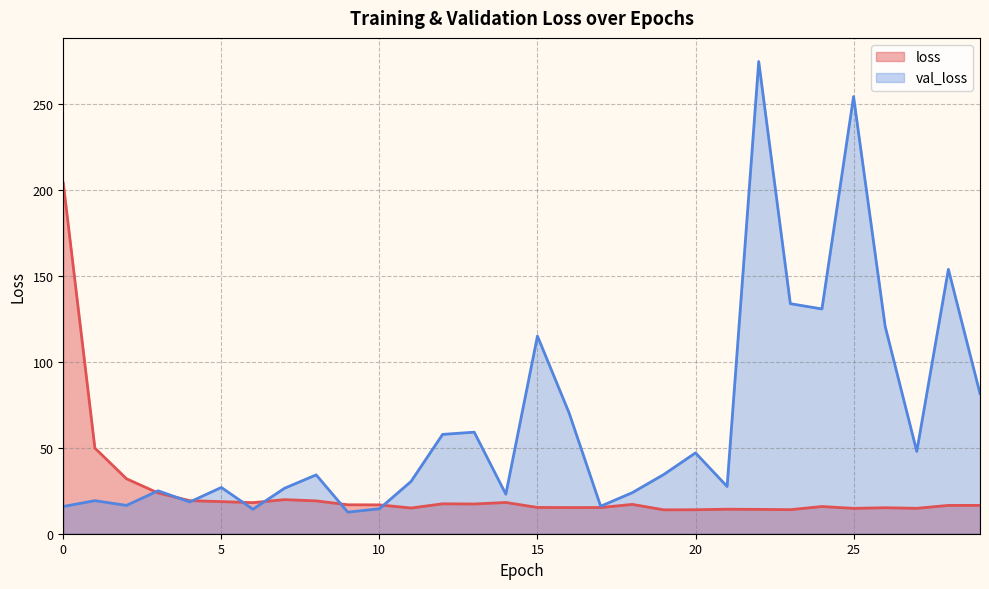

Which series changed the most between 19 and 27?

val_loss